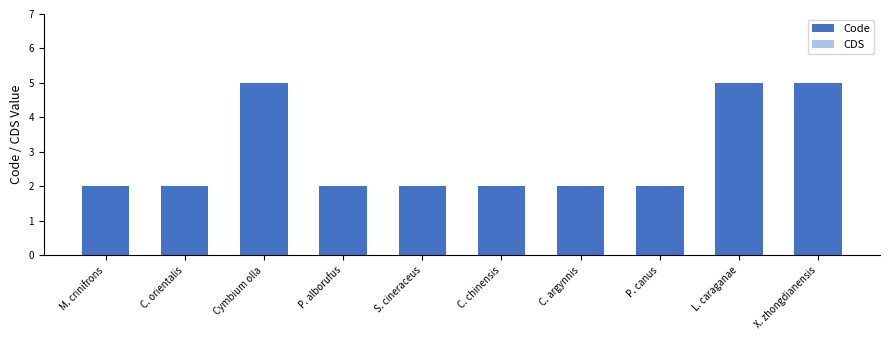

What is the label of the 6th bar from the left?

C. chinensis